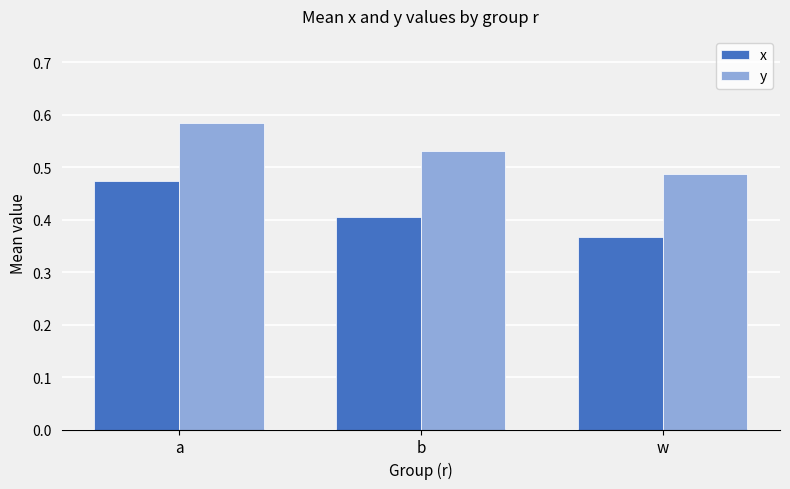

How many categories are shown in the chart?

3